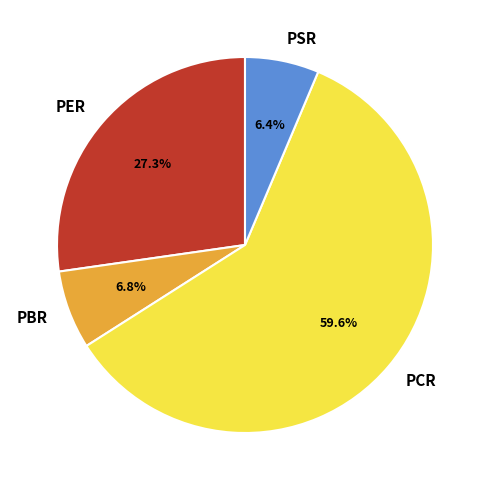

Between PCR and PBR, which is larger?

PCR